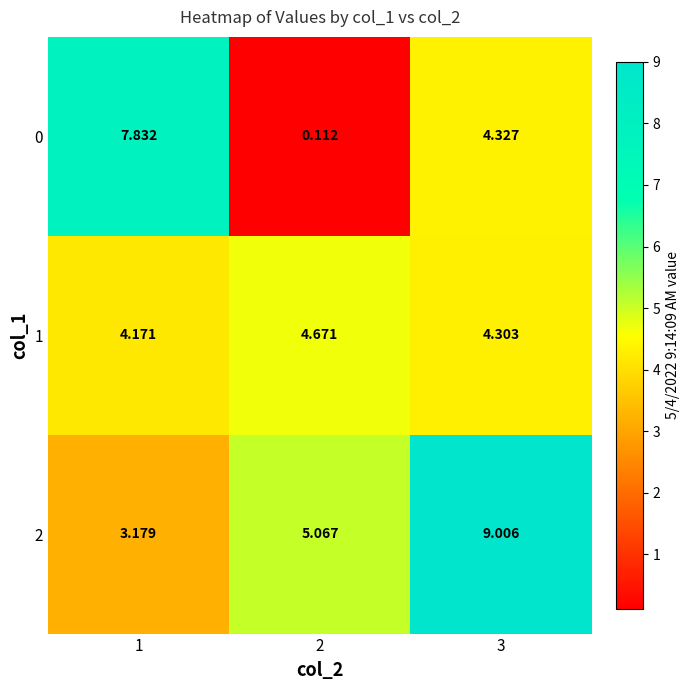

Which series has the largest range (max minus min)?

0